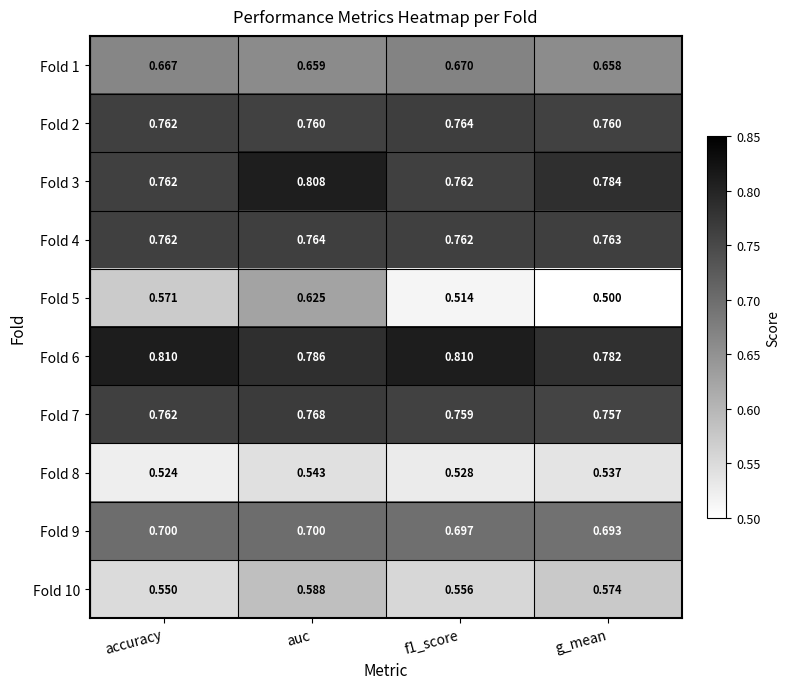

Is the value of Fold 2 at g_mean greater than the value of Fold 3 at accuracy?

No